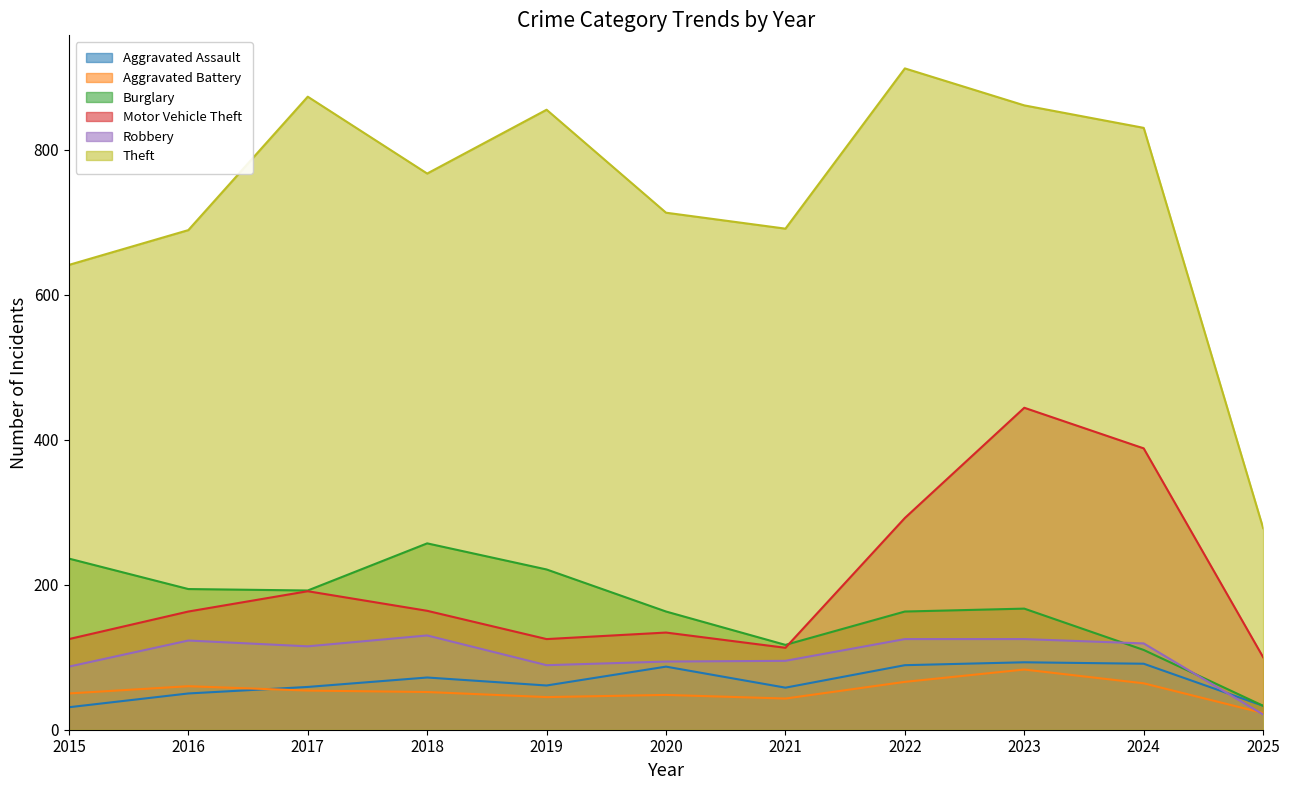

The value of Motor Vehicle Theft at 2022 is 292. True or false?

True